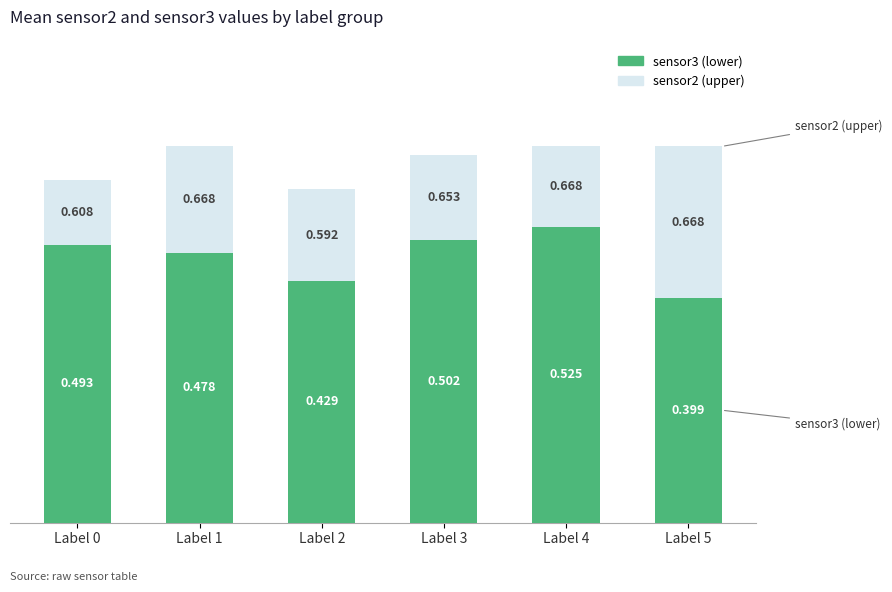

What are all the series names shown in the legend?

sensor3 (lower), sensor2 (upper)